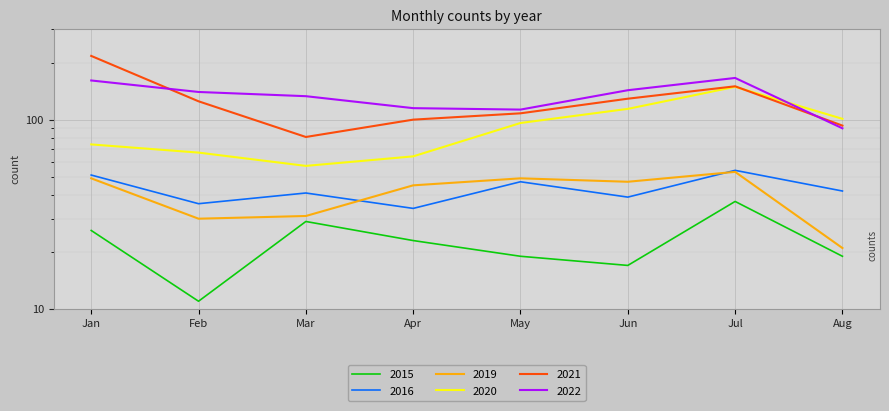

What is the sum of the 2019 values at Aug and Mar?

52